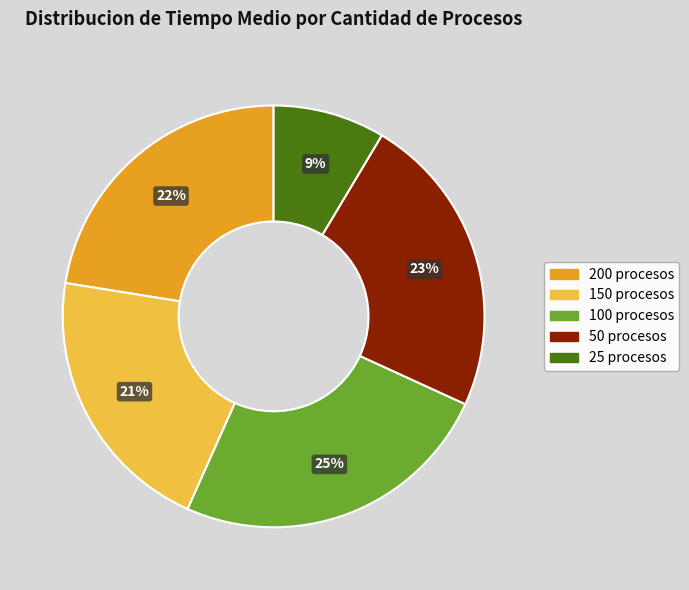

Which slice is the largest?

100 procesos